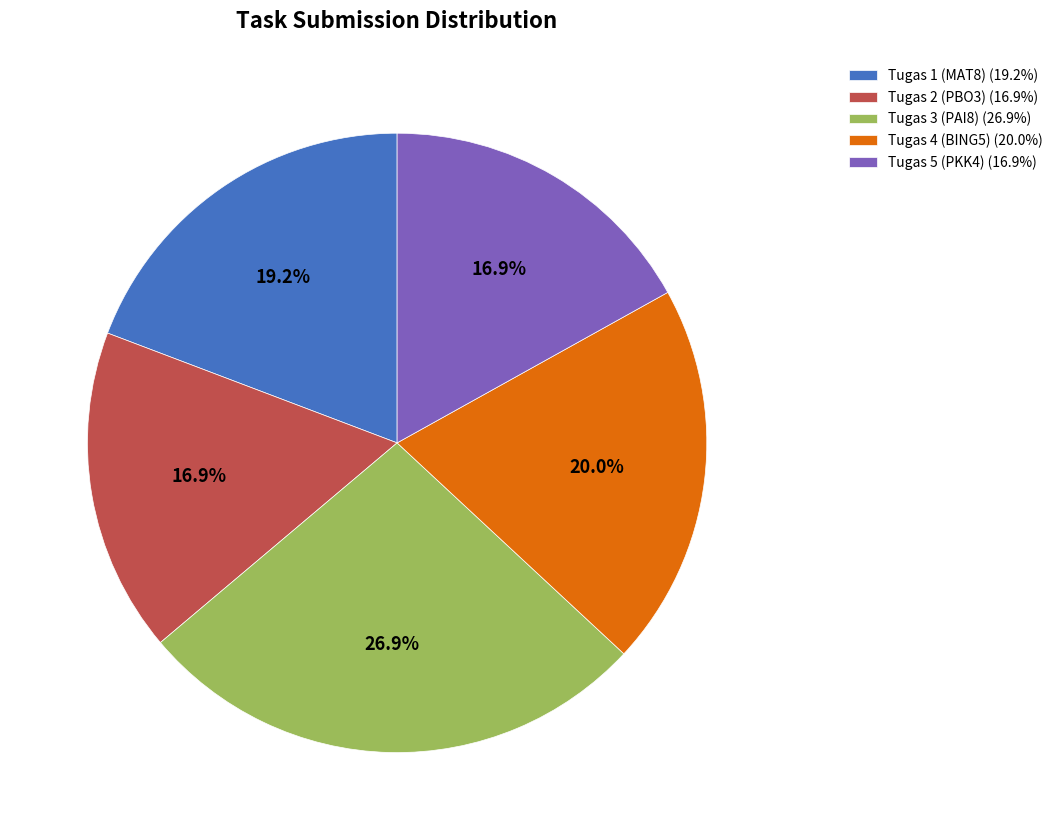

Which has a higher value, Tugas 2 (PBO3) (16.9%) or Tugas 1 (MAT8) (19.2%)?

Tugas 1 (MAT8) (19.2%)